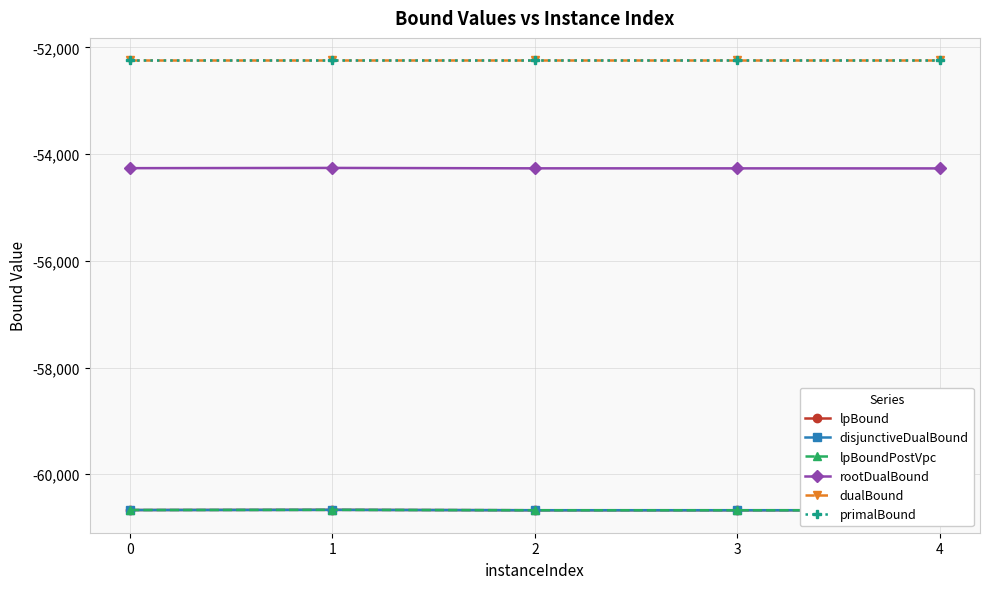

Is this an area chart (filled region under the line)?

No